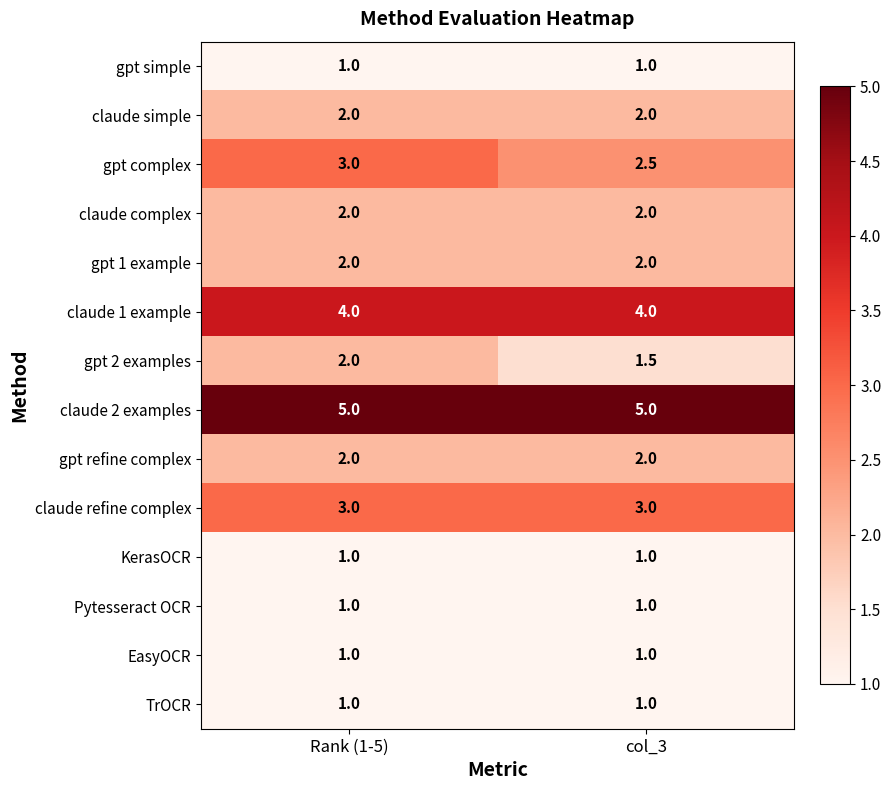

What is the total value across all series at Rank (1-5)?

30.0